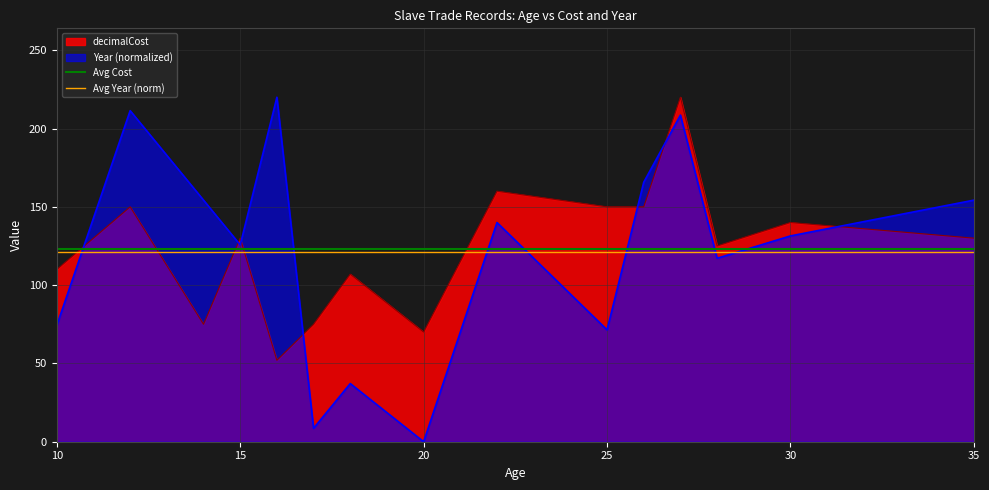

What is the maximum value for decimalCost?

220.0